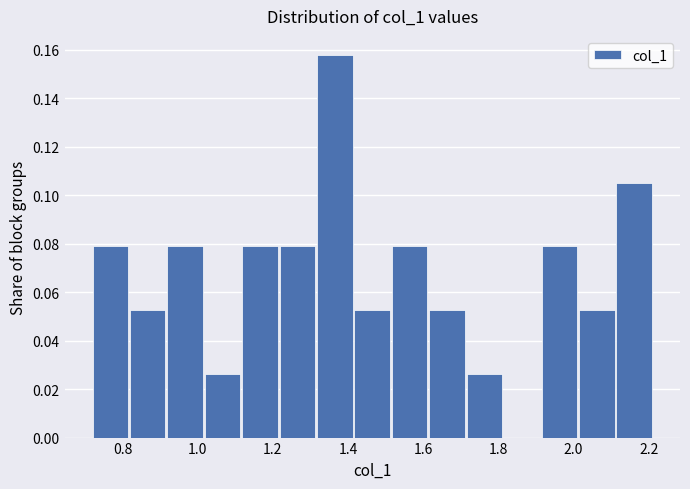

Reading left to right, transcribe this chart: for each bar, give the range it covers on the x-axis and its height. Neither the bar edges nor the heights are printed on the chart, so give them approximately, as read against the axes.

0.72 to 0.82: 0.078
0.82 to 0.92: 0.052
0.92 to 1.02: 0.078
1.02 to 1.12: 0.026
1.12 to 1.22: 0.078
1.22 to 1.32: 0.078
1.32 to 1.42: 0.158
1.42 to 1.52: 0.052
1.52 to 1.62: 0.078
1.62 to 1.72: 0.052
1.72 to 1.82: 0.026
1.82 to 1.92: 0
1.92 to 2.02: 0.078
2.02 to 2.12: 0.052
2.12 to 2.22: 0.106